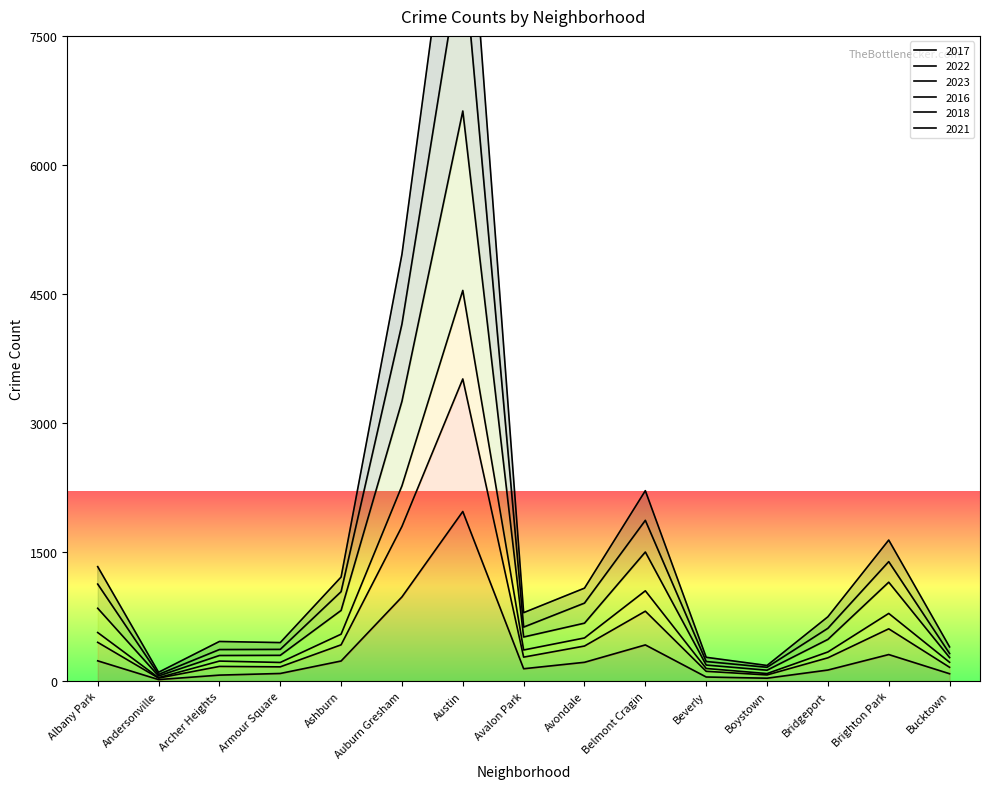

How many lines are shown in the chart?

6